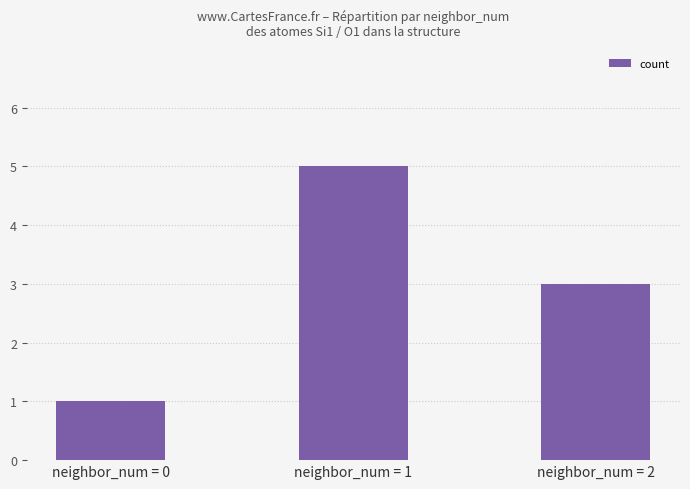

What is the greatest value displayed?

5